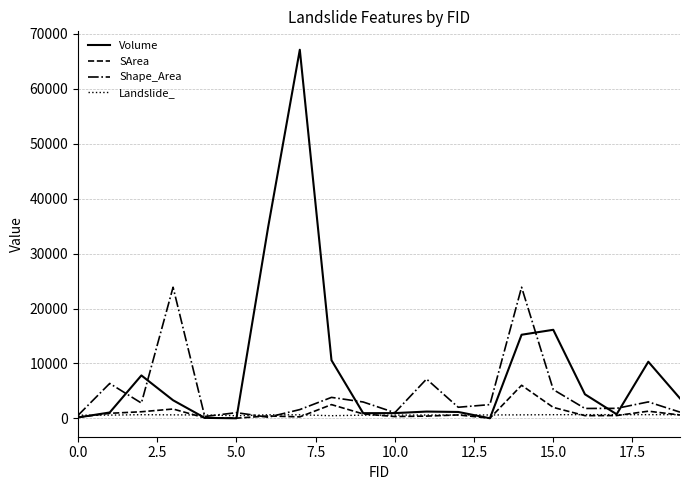

Rank the series by their maximum value, from lowest to highest.

Landslide_, SArea, Shape_Area, Volume